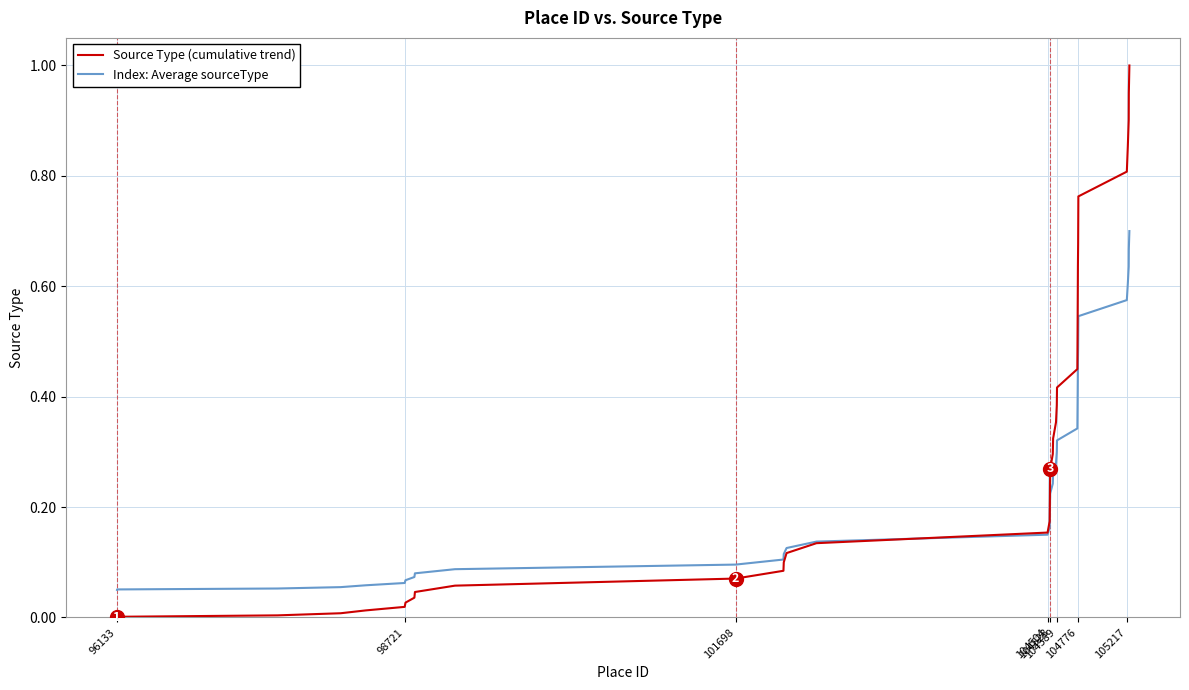

How many intersections are there between Index: Average sourceType and Source Type (cumulative trend)?

1